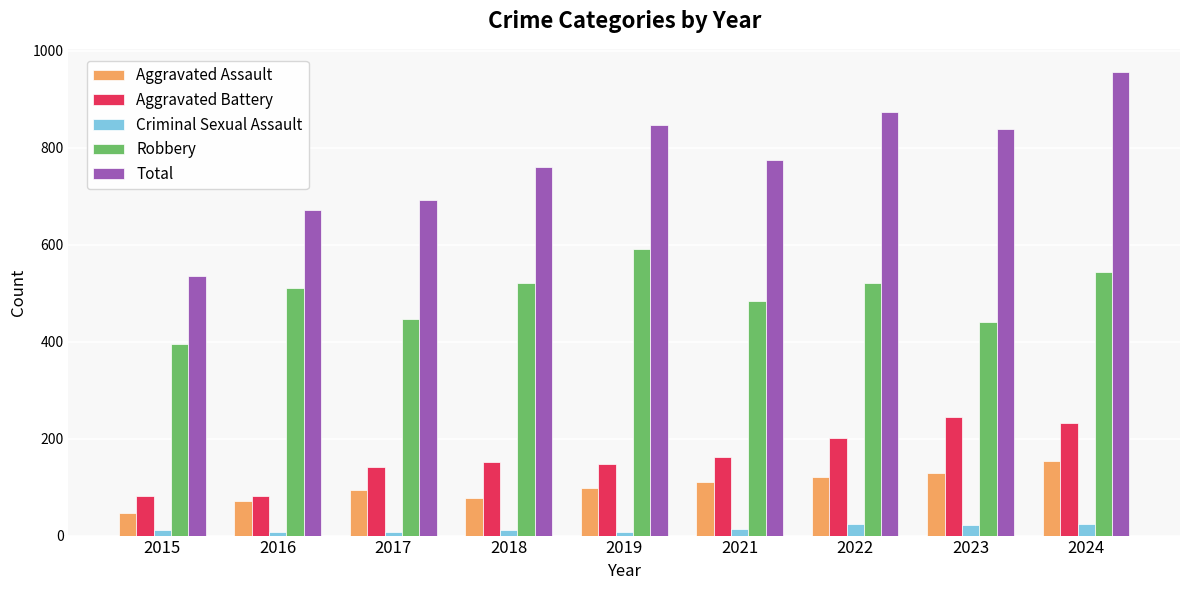

Which series has the widest spread of values?

Total